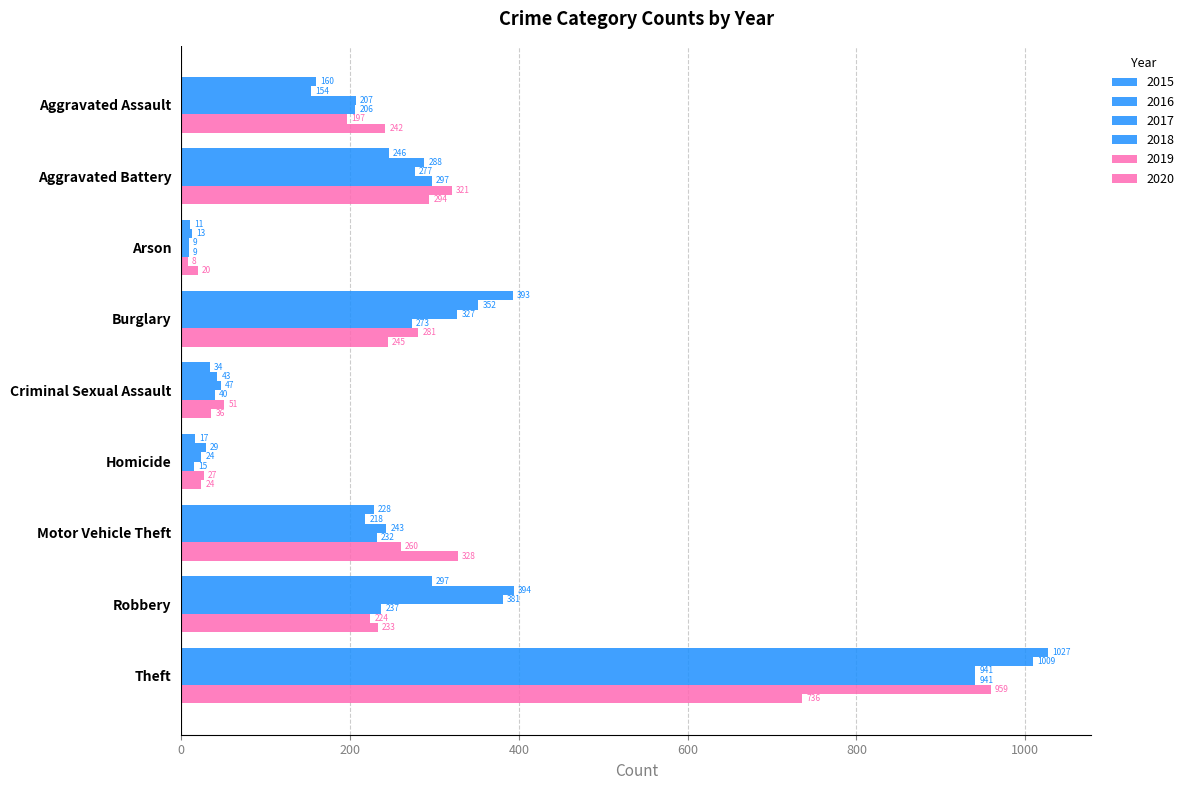

Count the number of data series in this chart.

6